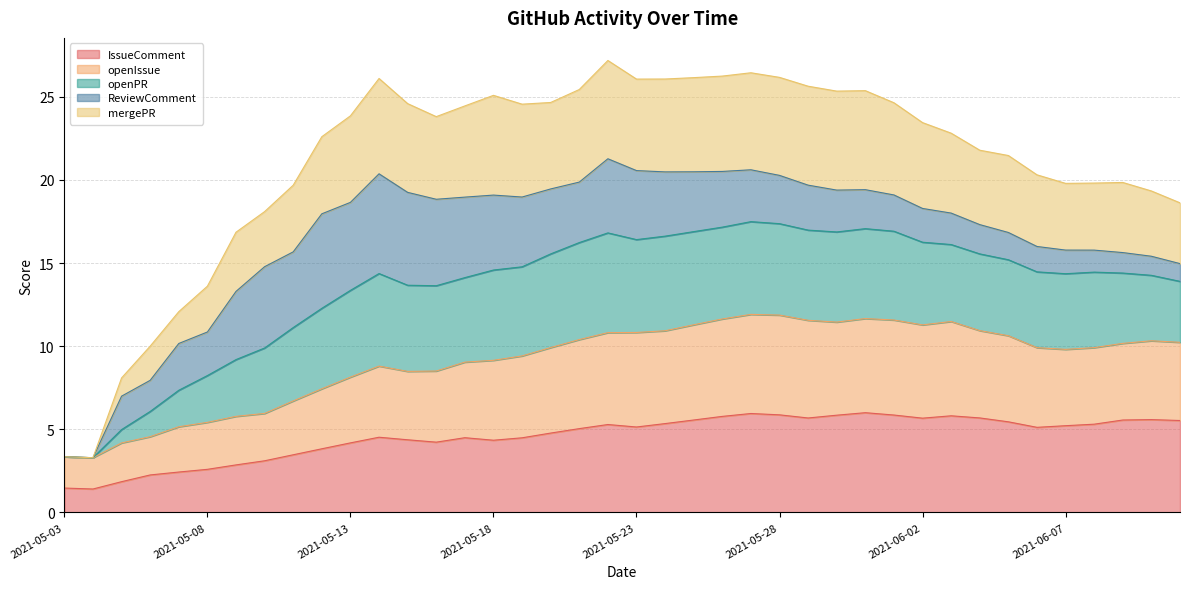

What is the total value across all series at 2021-05-08?

13.6